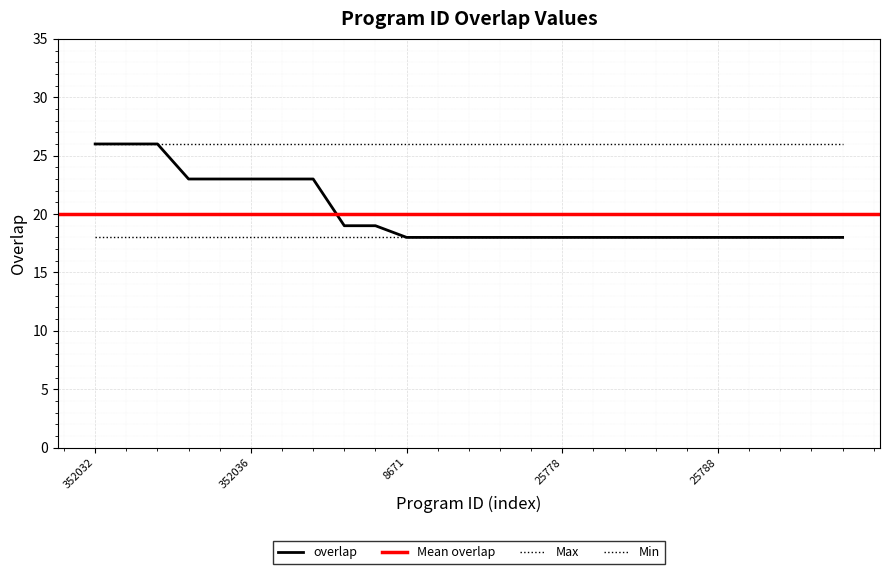

True or false: there are more than 2 points higher than both neighbors.

False